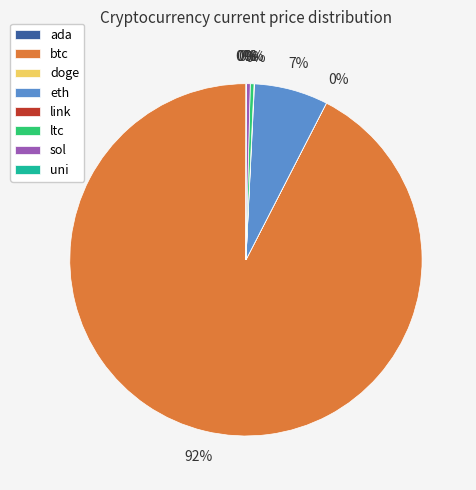

Do ltc and sol together represent more than half of the pie?

No